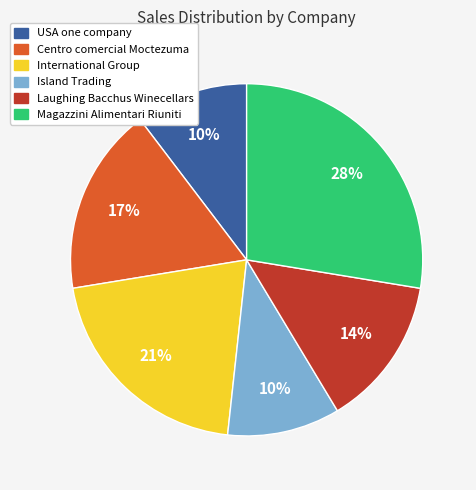

Count the number of slices in the pie.

6